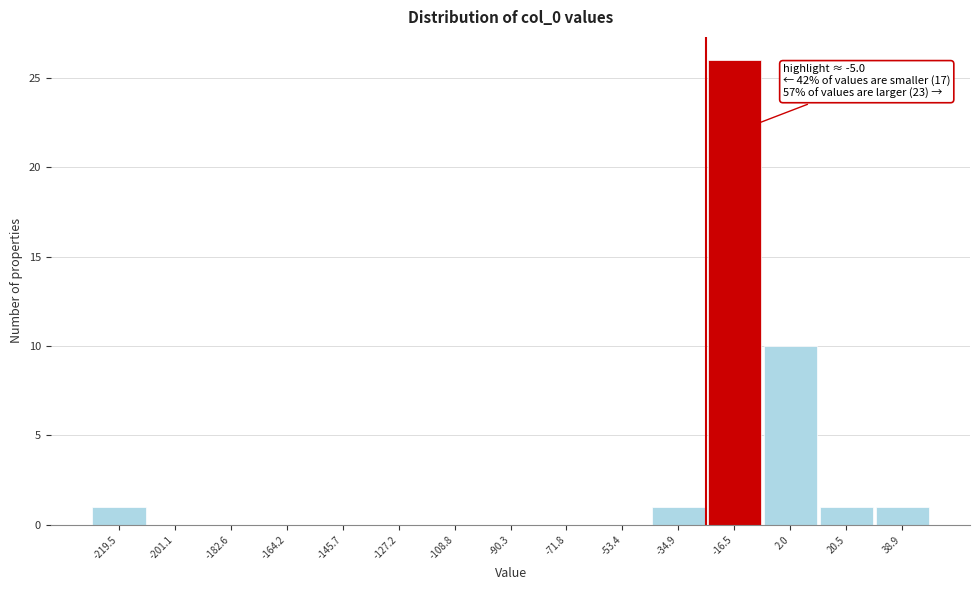

Reading right to left, list all the values displayed in this chart.

38.9=1	20.5=1	2.0=10	-16.5=26	-34.9=1	-53.4=0	-71.8=0	-90.3=0	-108.8=0	-127.2=0	-145.7=0	-164.2=0	-182.6=0	-201.1=0	-219.5=1